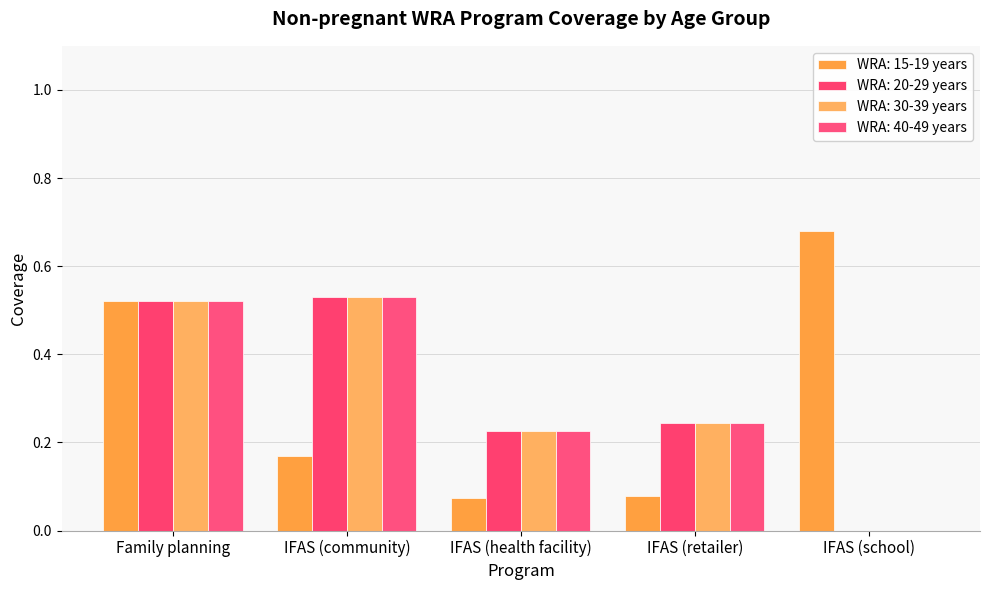

What is the difference between the maximum and minimum values in the WRA: 15-19 years series?

0.6